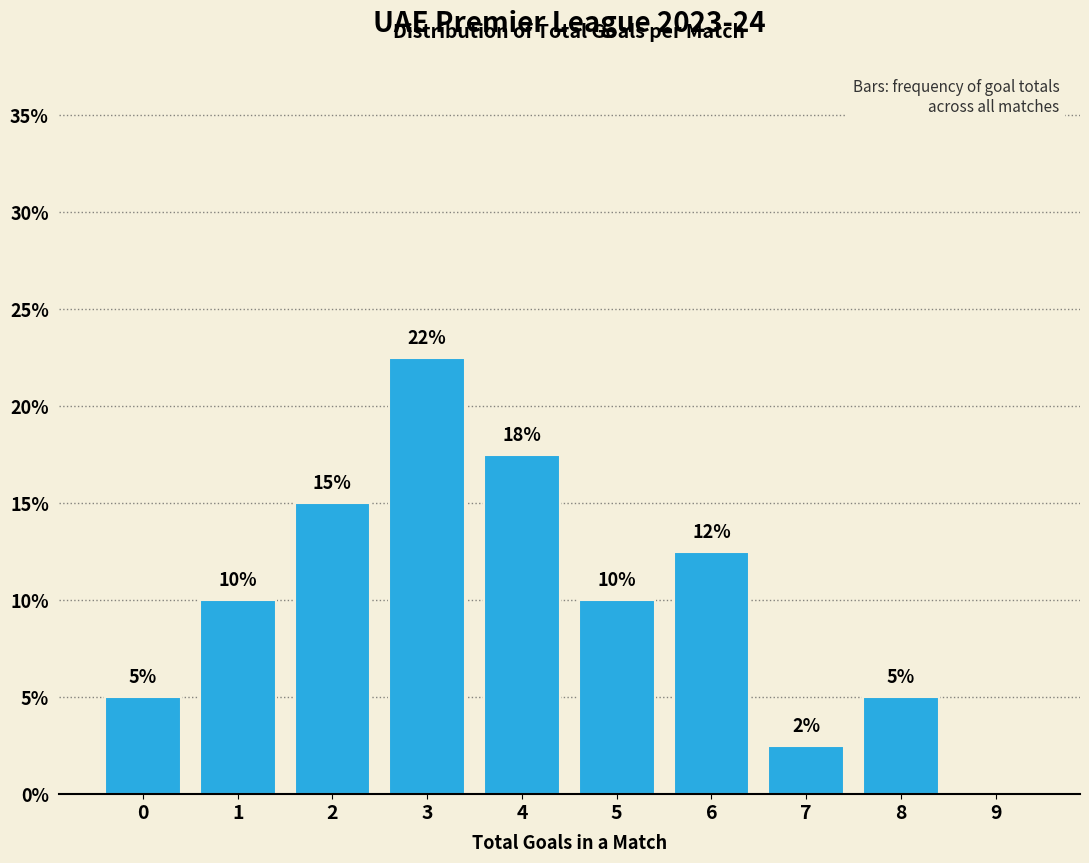

Is it true that the value at 1 is 10.0?

True